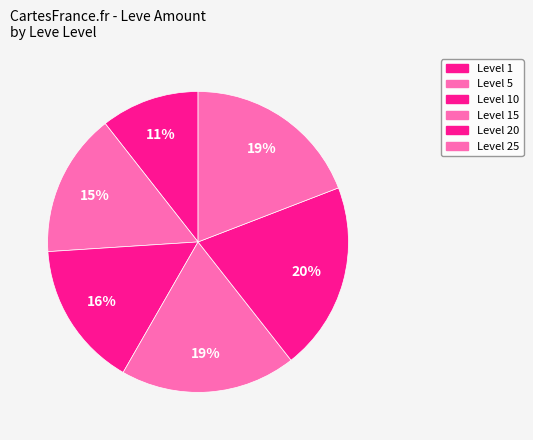

What is the largest slice in the pie chart?

1